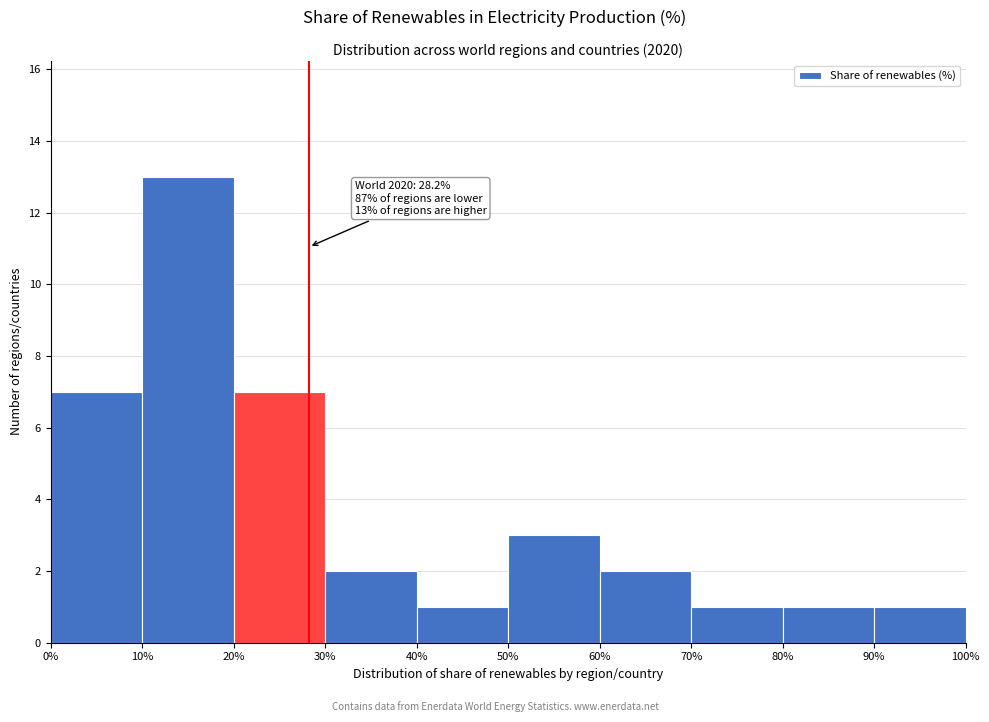

Over which range of the x-axis is the bar tallest?

10% to 20%